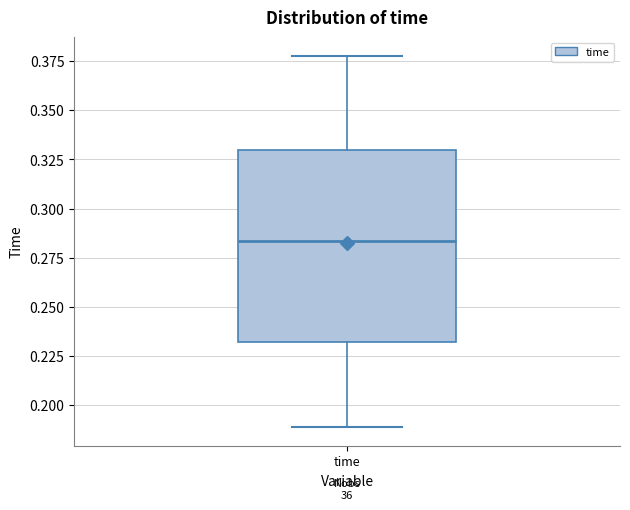

Transcribe this box plot: give where the median line is, the range the box spans, and where the two whiskers end, as read against the y-axis. The values are not printed on the chart, so give them approximately, as read against the axis.

median 0.285, box 0.230 to 0.330, whiskers 0.190 to 0.380